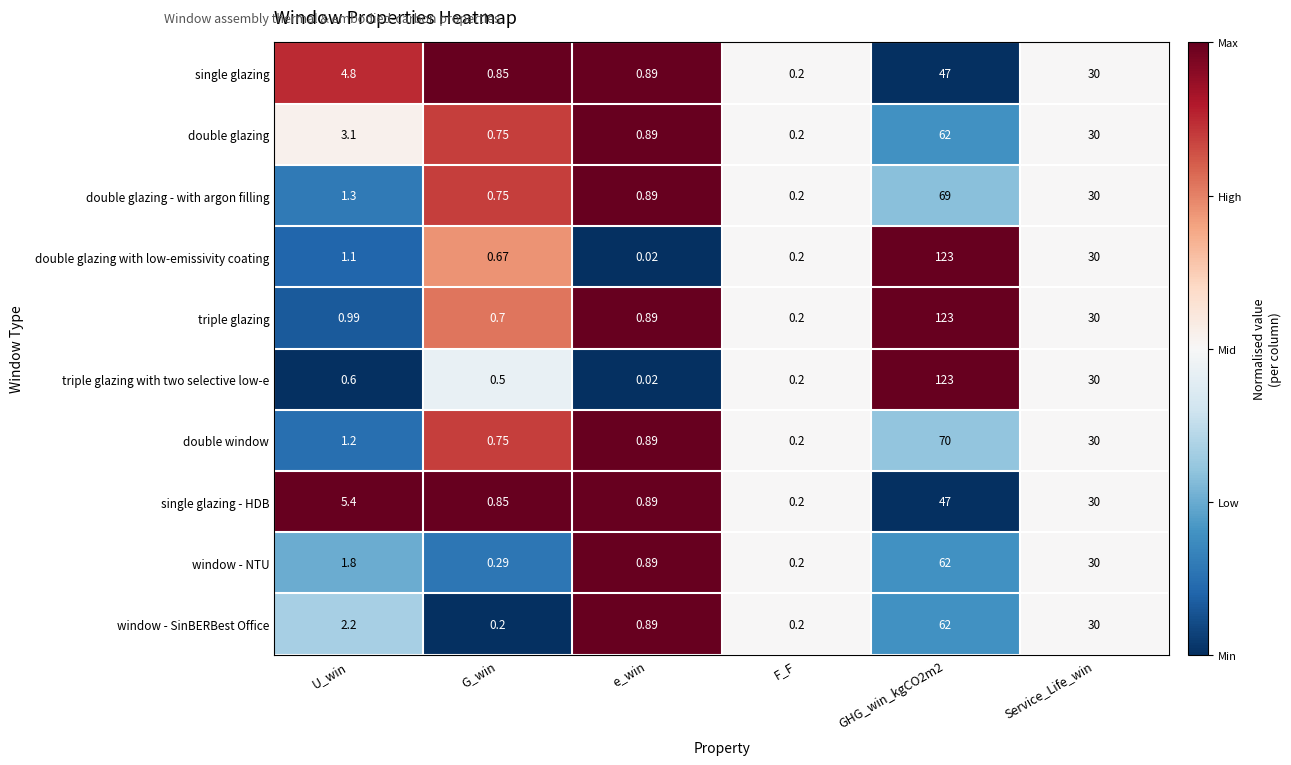

Between U_win and GHG_win_kgCO2m2, which series saw the biggest shift?

triple glazing with two selective low-e